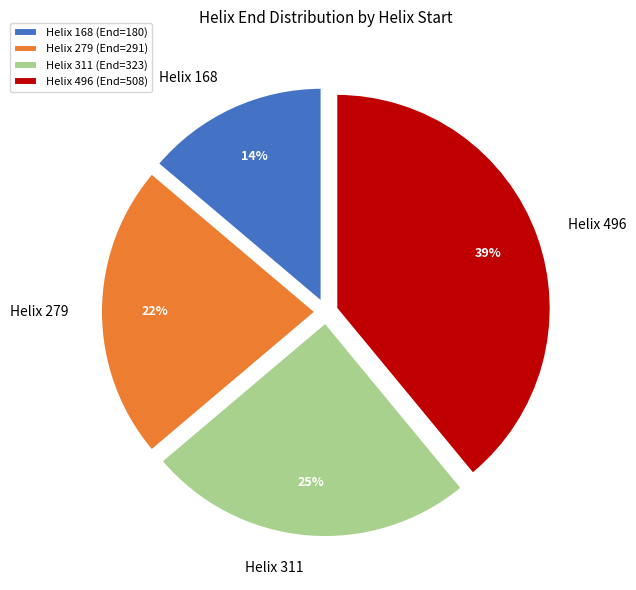

Is there a majority slice in this chart?

No